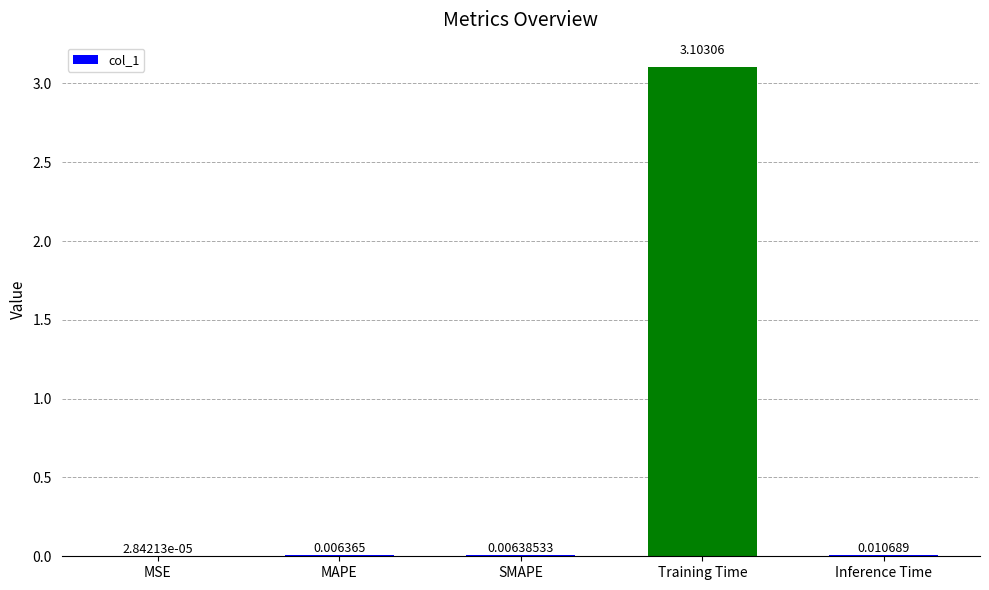

Which has a higher value, MAPE or Inference Time?

Inference Time